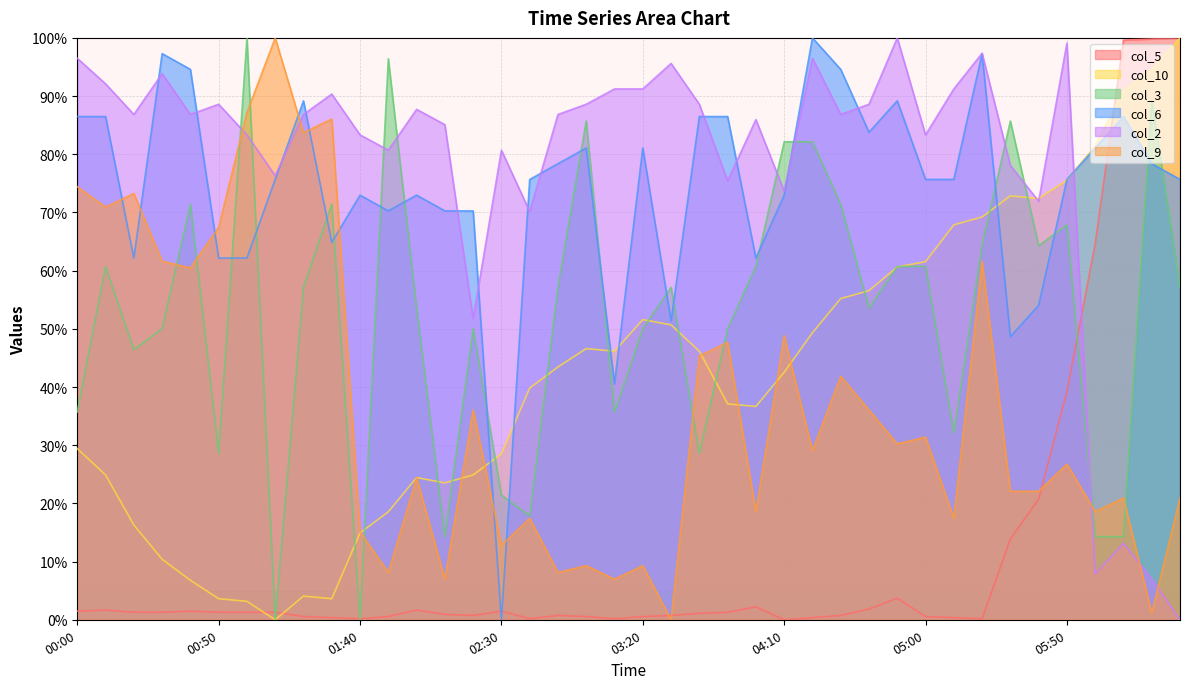

At which label is col_5 closest to 49?

05:50